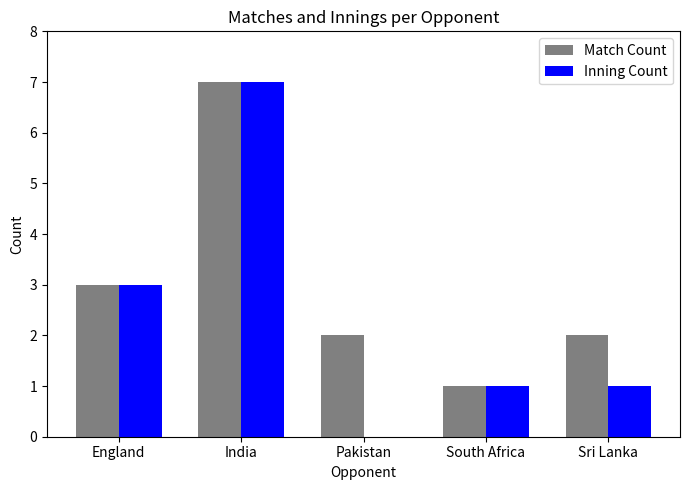

How many distinct data groups are displayed?

2